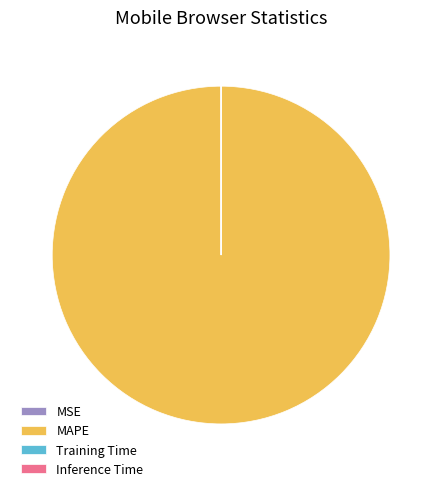

Which slice represents more than half of the pie?

MAPE